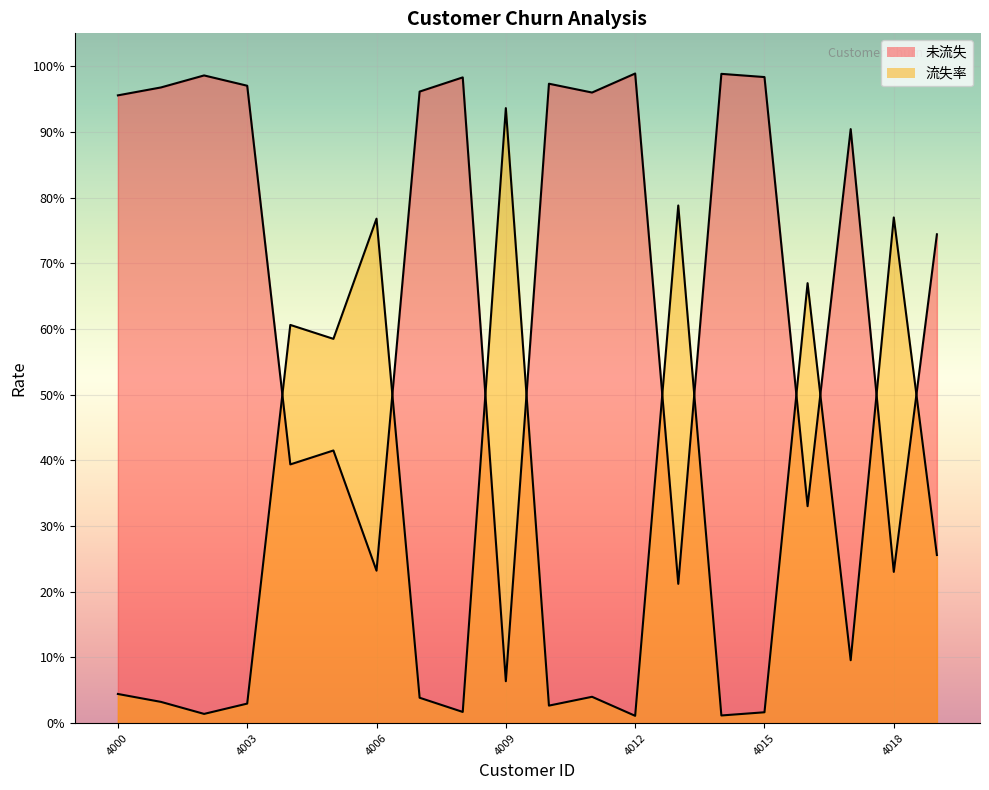

At how many categories does at least one series exceed 0?

20